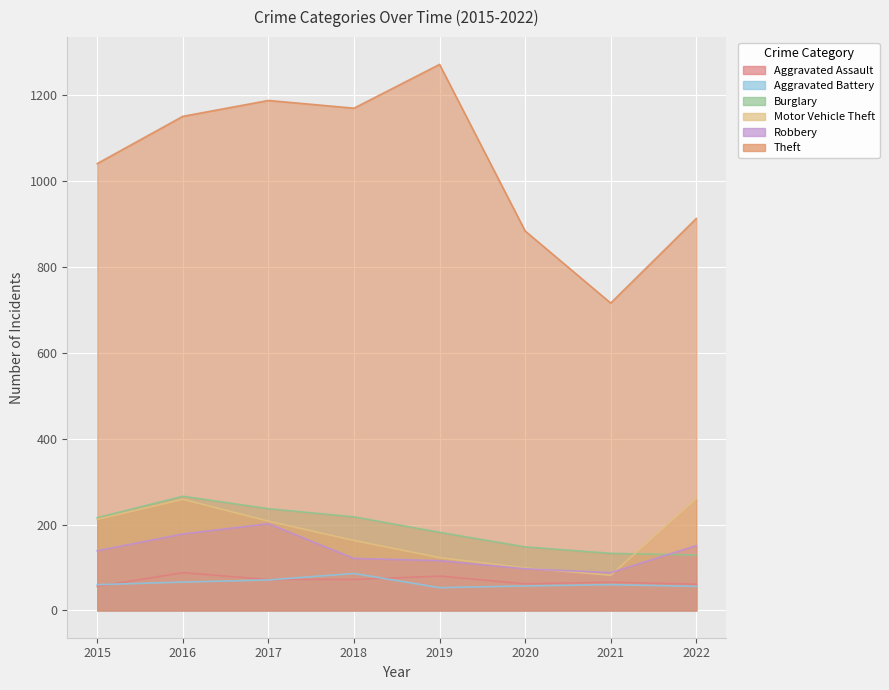

How many times do Robbery and Motor Vehicle Theft cross each other?

2